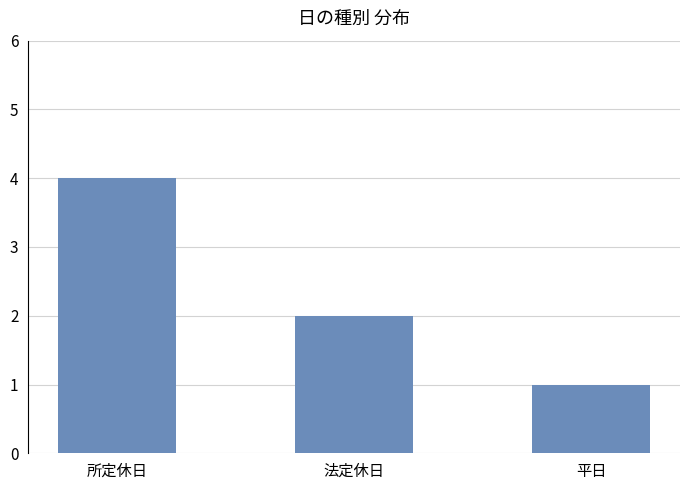

The value at 所定休日 is 3. True or false?

False